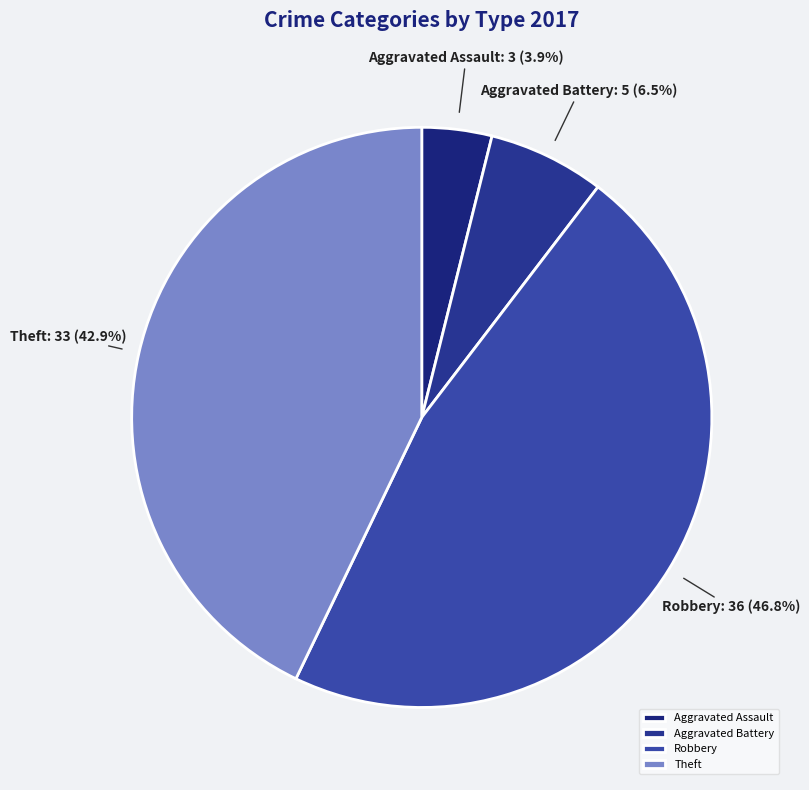

Is it true that Aggravated Assault is 4% of the pie?

True